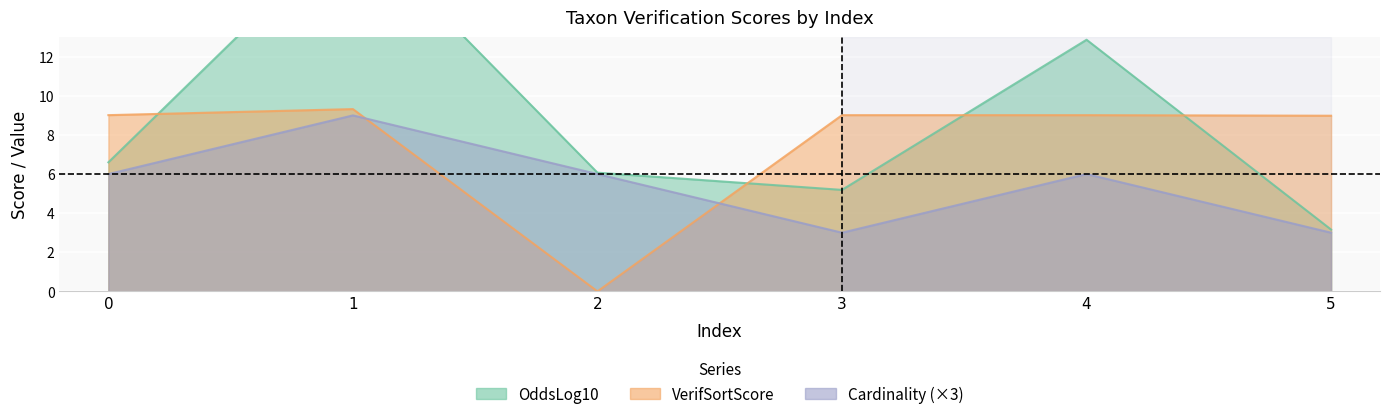

What is the greatest value displayed?

18.8